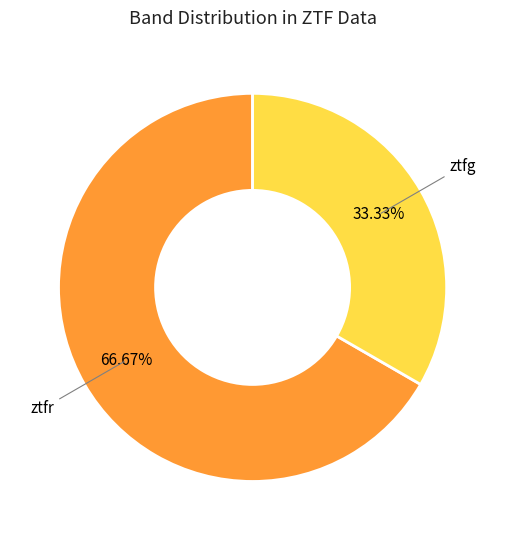

The ztfr slice represents 73% of the pie. True or false?

False